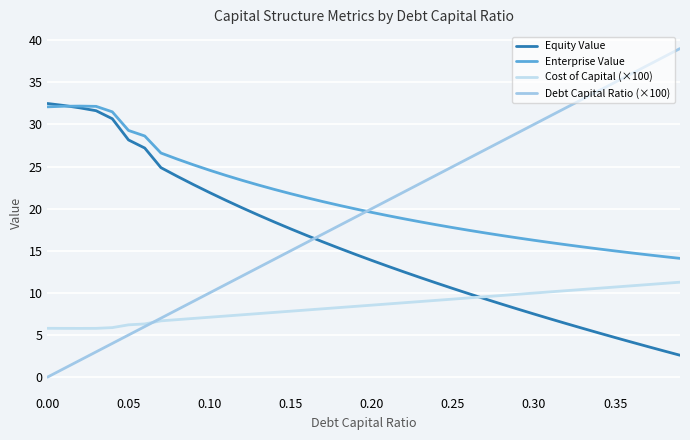

What is the lowest value of the Equity Value series?

2.6